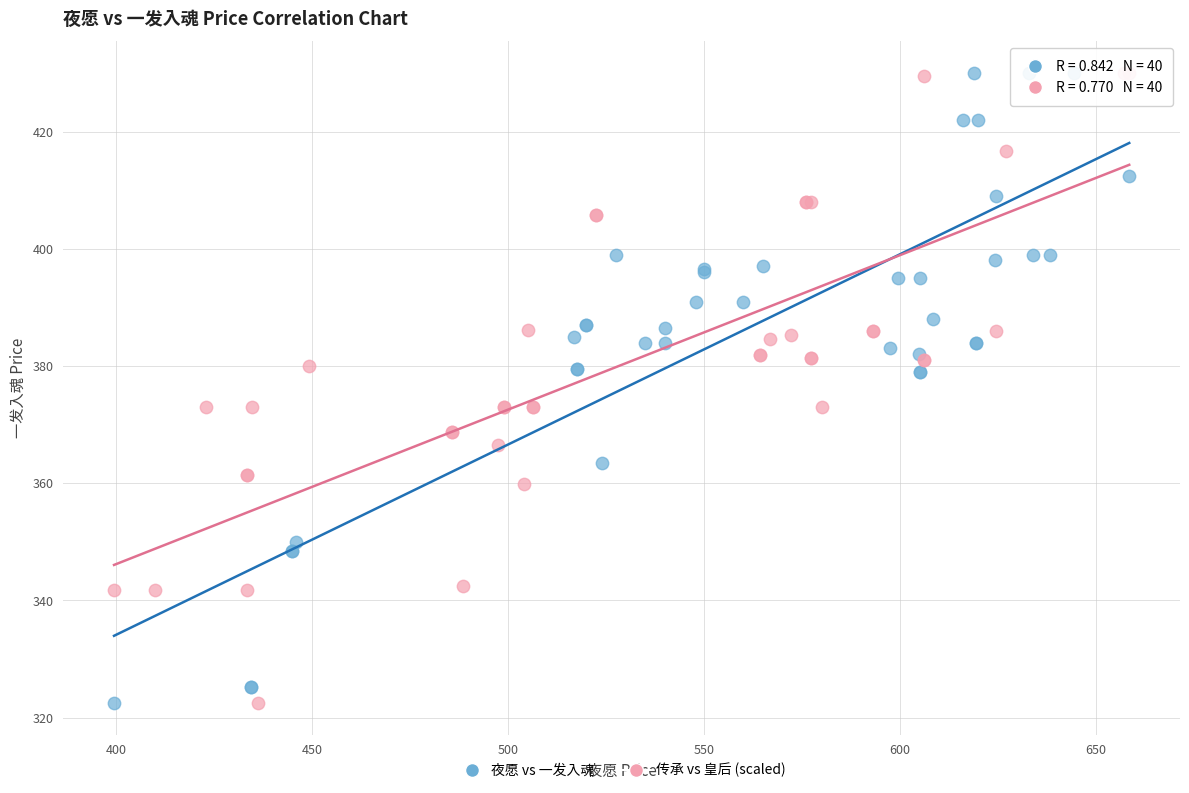

What are all the series names shown in the legend?

夜愿 vs 一发入魂, 传承 vs 皇后 (scaled)